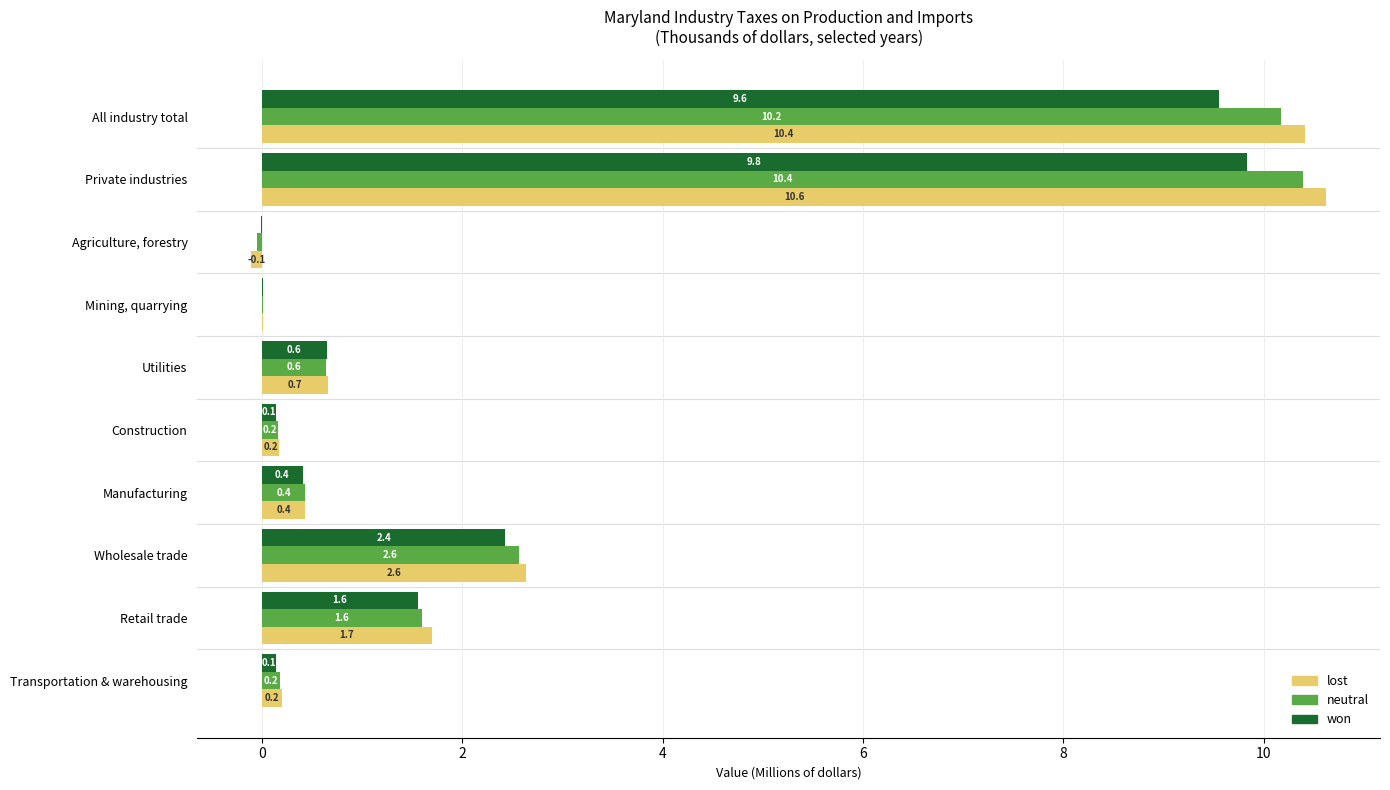

Where is lost nearest to the value 5?

Wholesale trade